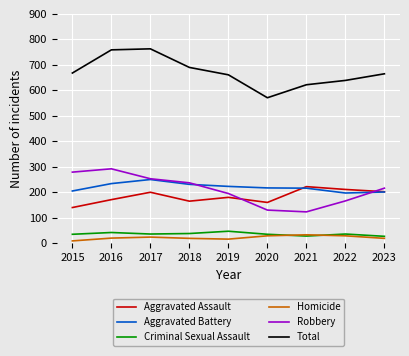

What is the maximum value shown in the chart?

763